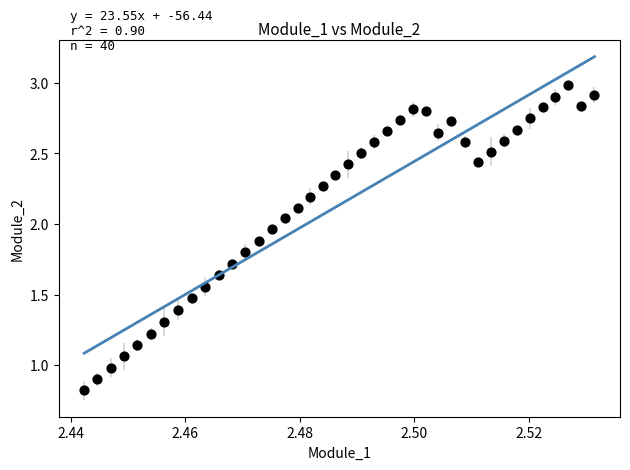

What is the range of Y values (max minus min)?

2.2